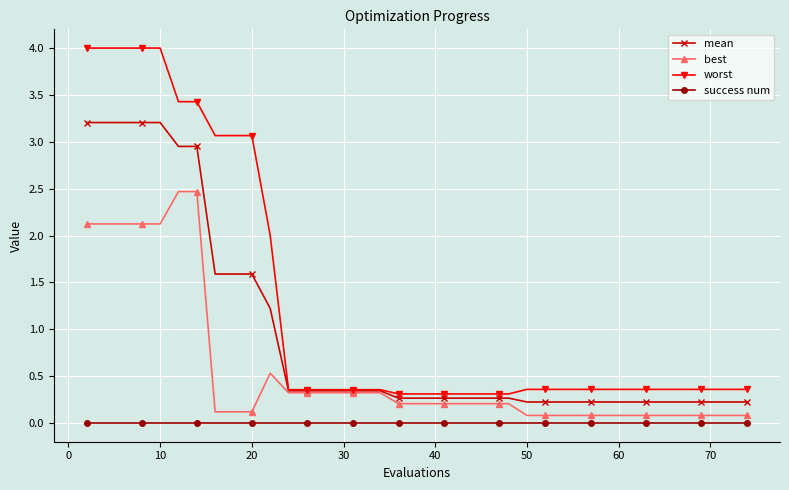

Does the chart display data point markers on the line(s)?

Yes